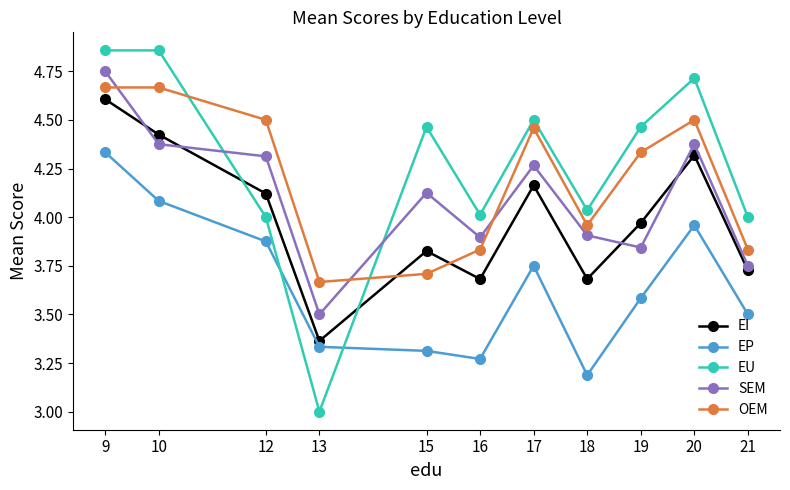

Does the chart display data point markers on the line(s)?

Yes